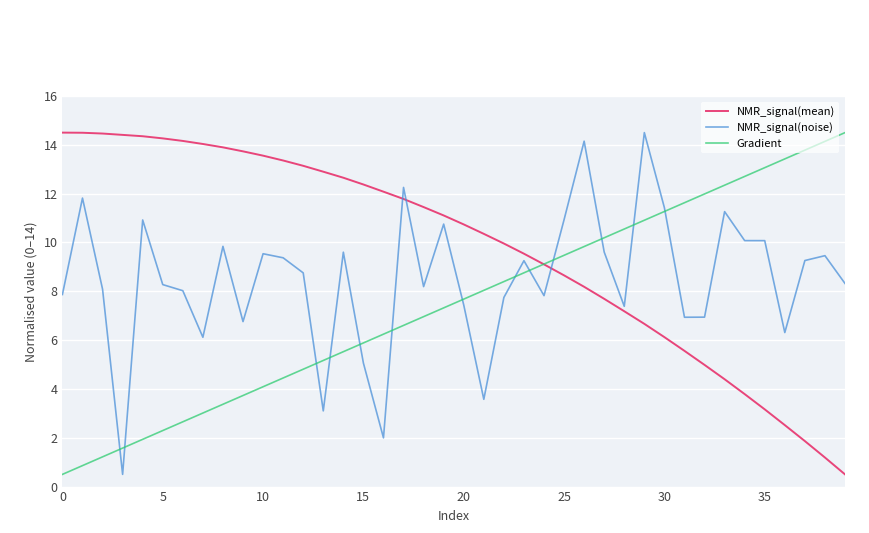

What are all the series names shown in the legend?

NMR_signal(mean), NMR_signal(noise), Gradient